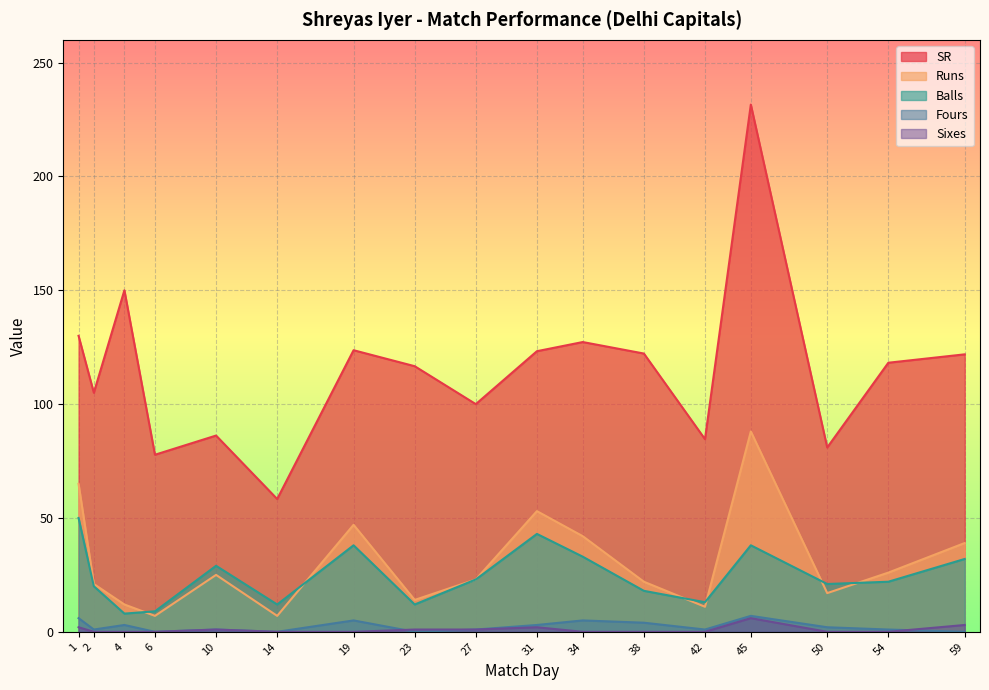

Is it true that Balls equals 38.0 at 45?

True